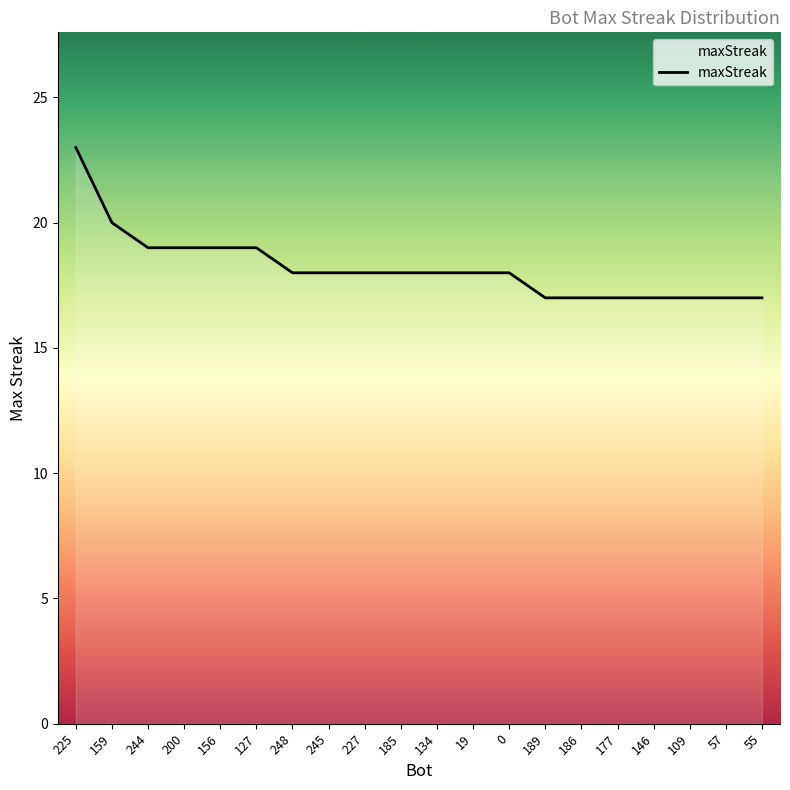

What position from the left is 177?

16